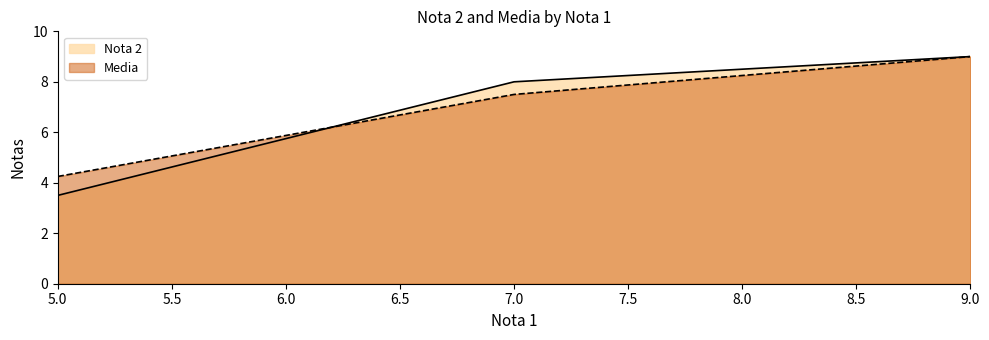

How many data points in Media are above 7?

2